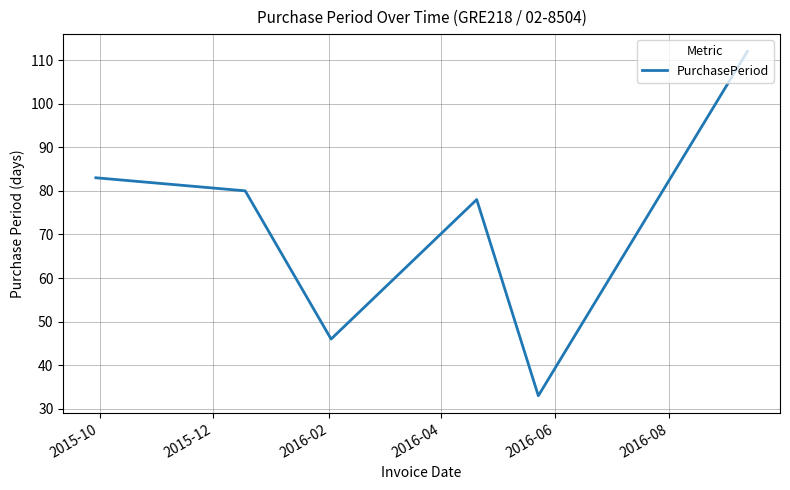

What is the minimum value shown in the chart?

33